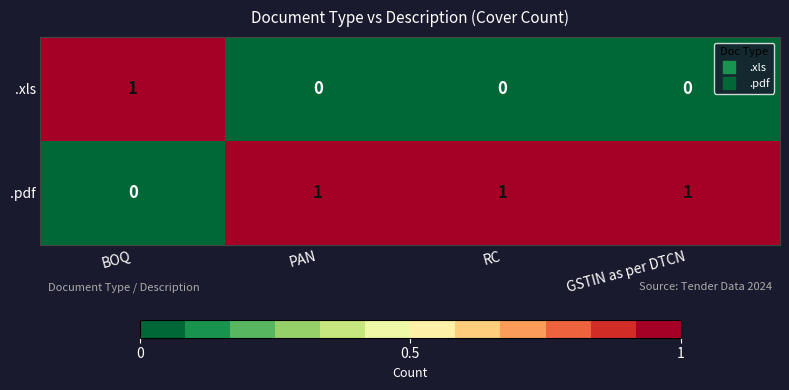

Count the .pdf values in the range 1 to 2.

3